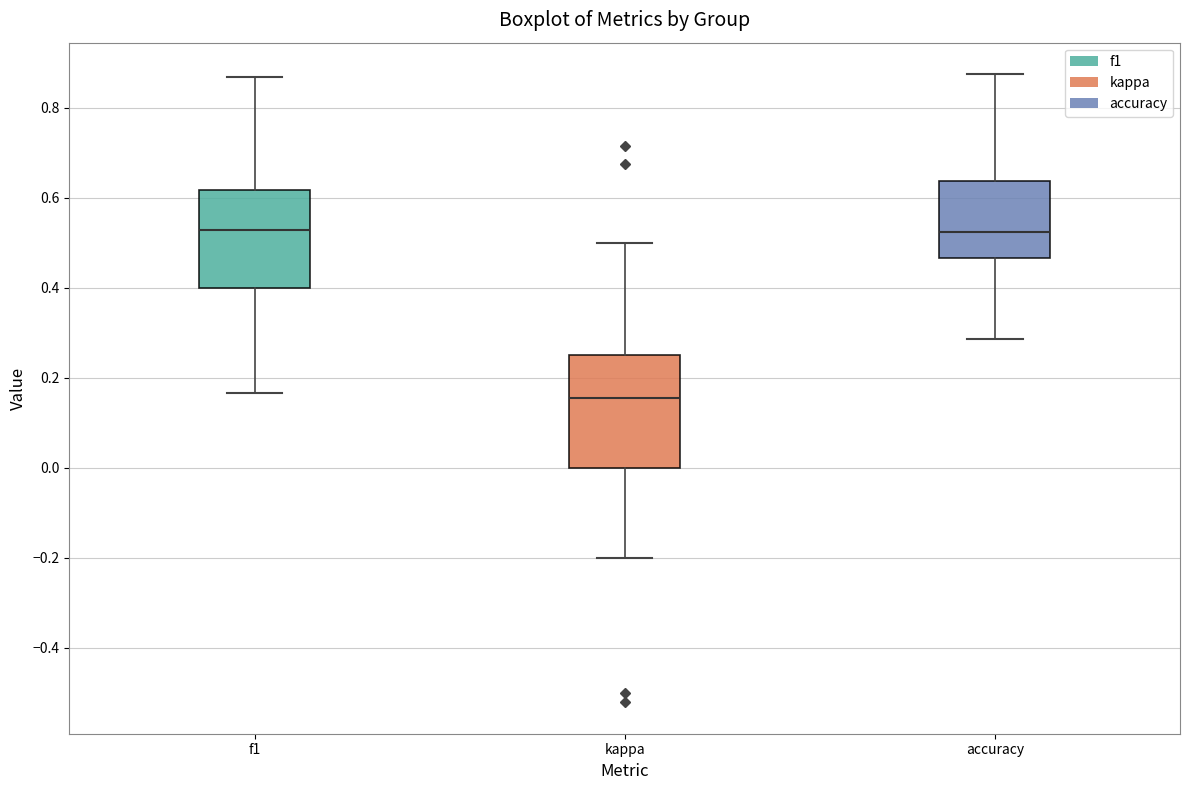

Reading left to right, transcribe this box plot: for each box, give where its median line is, the range the box spans, and where its two whiskers end, as read against the y-axis. The values are not printed on the chart, so give them approximately, as read against the axis.

f1: median 0.52, box 0.40 to 0.62, whiskers 0.16 to 0.86
kappa: median 0.16, box 0.00 to 0.26, whiskers -0.20 to 0.50
accuracy: median 0.52, box 0.46 to 0.64, whiskers 0.28 to 0.88